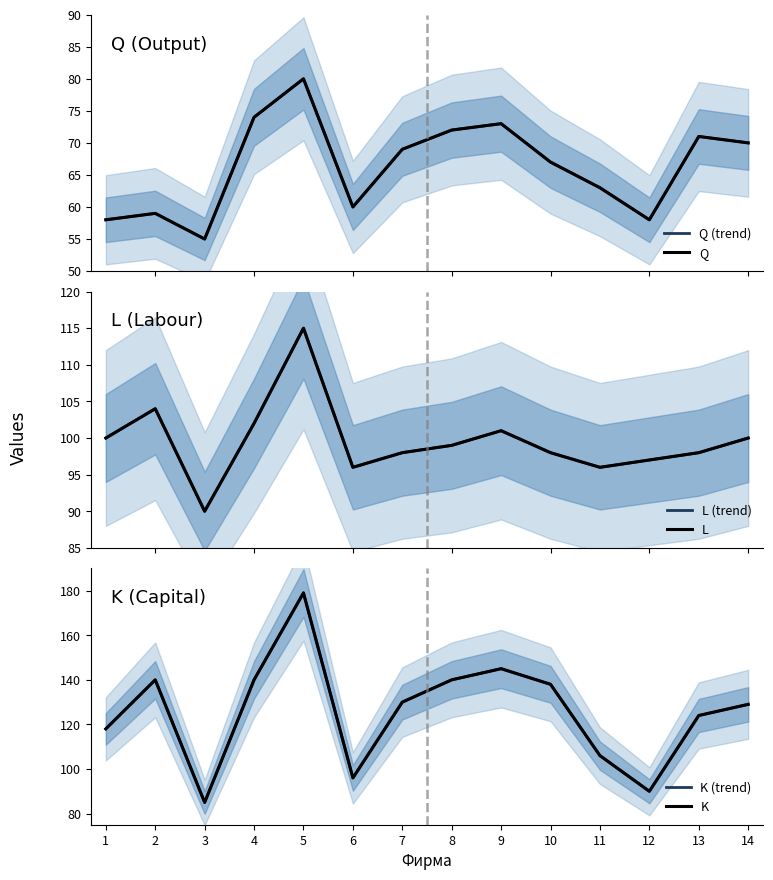

What is the sum of all L values?

1394